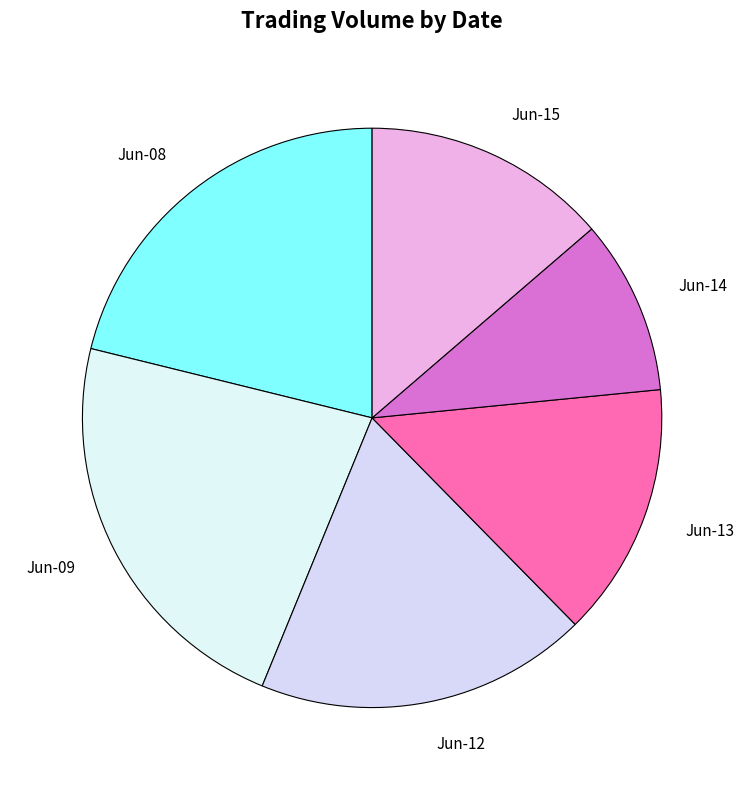

Which slice is the smallest?

Jun-14